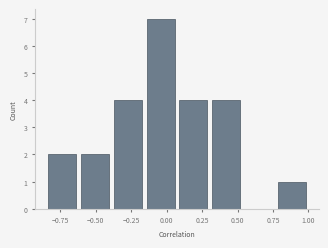

Reading left to right, transcribe this chart: for each bar, give the range it covers on the x-axis and its height. Neither the bar edges nor the heights are printed on the chart, so give them approximately, as read against the axes.

-0.85 to -0.60: 2
-0.60 to -0.40: 2
-0.40 to -0.15: 4
-0.15 to 0.05: 7
0.05 to 0.30: 4
0.30 to 0.55: 4
0.55 to 0.75: 0
0.75 to 1.00: 1